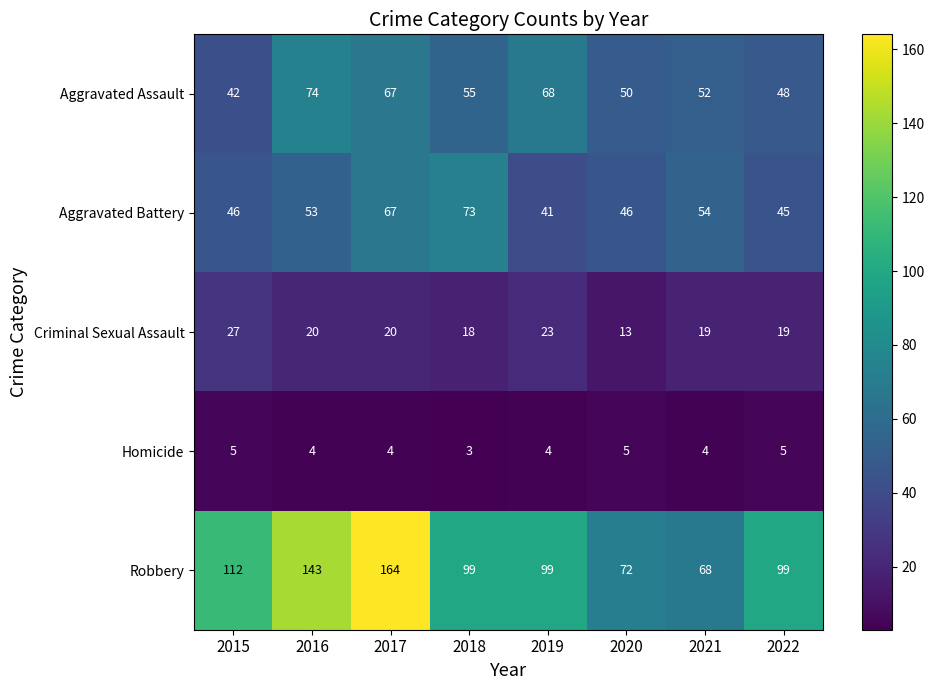

How many values in the Aggravated Battery series are below 53?

4